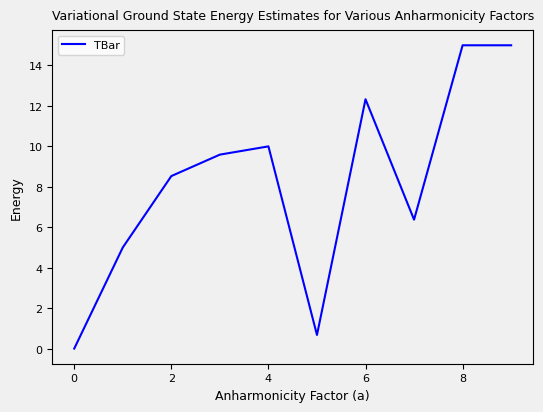

What is the maximum value shown in the chart?

15.0